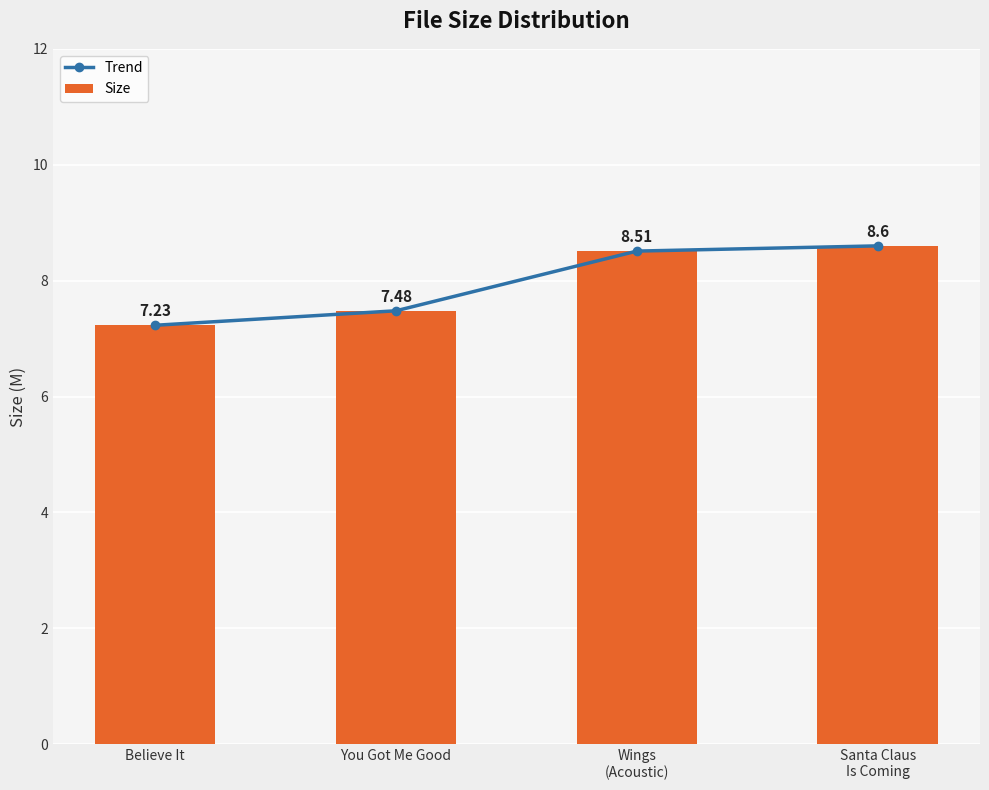

Reading right to left, list all the values displayed in this chart.

Trend: 8.6	8.5	7.5	7.2
Size: 8.6	8.5	7.5	7.2